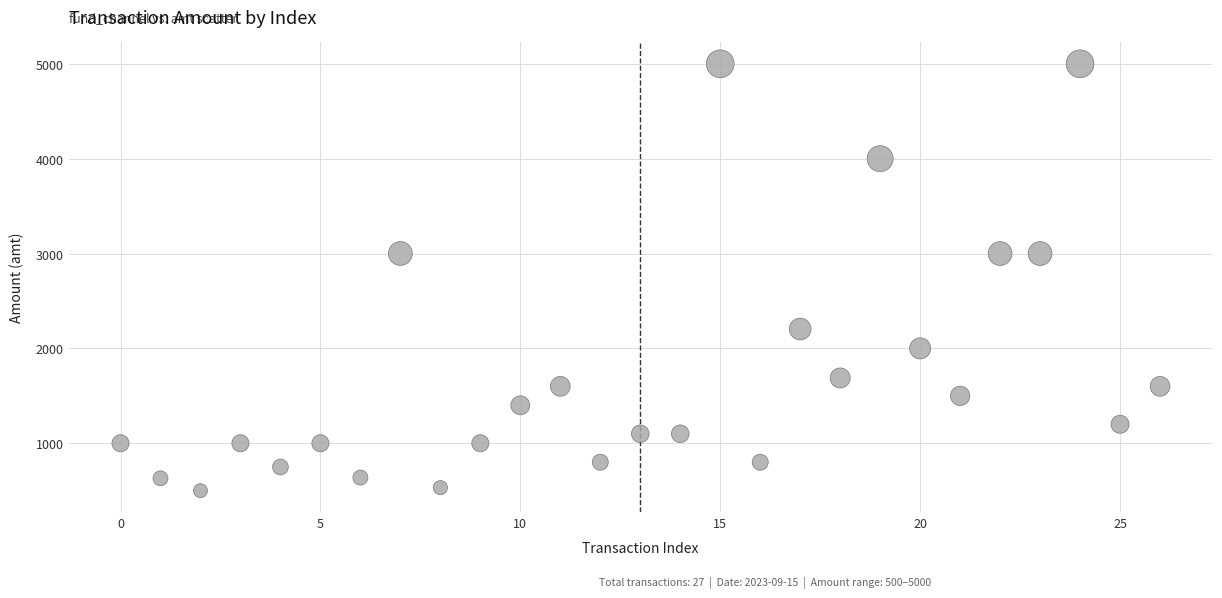

What is the range of Y values (max minus min)?

4500.0